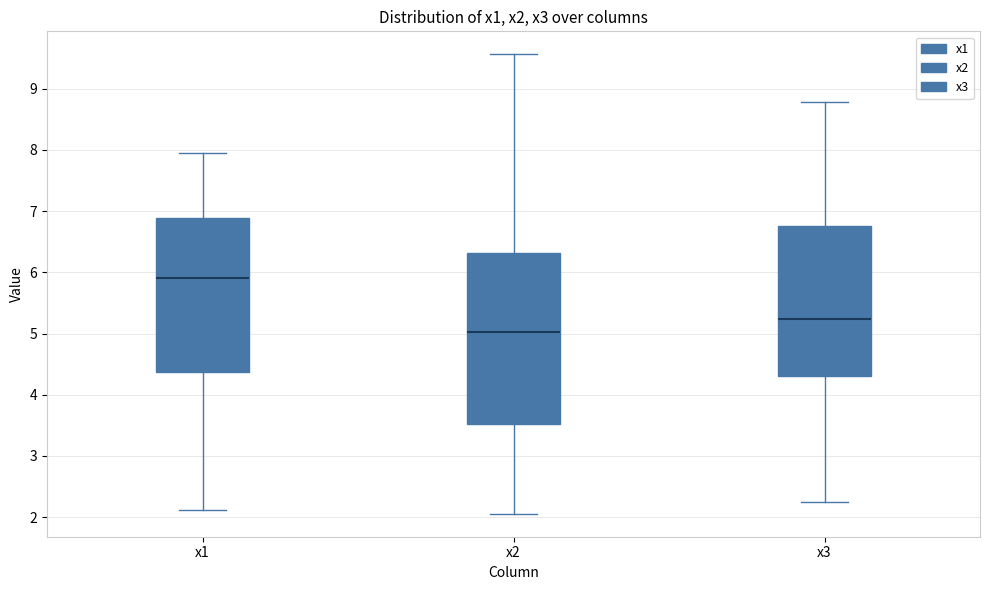

Which box has the lowest median line?

x2